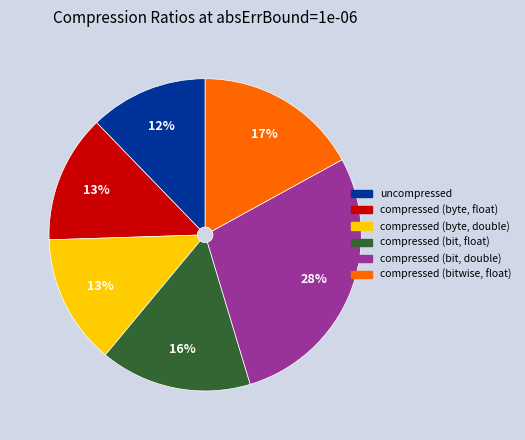

To the nearest percent, what is the average slice percentage?

17%